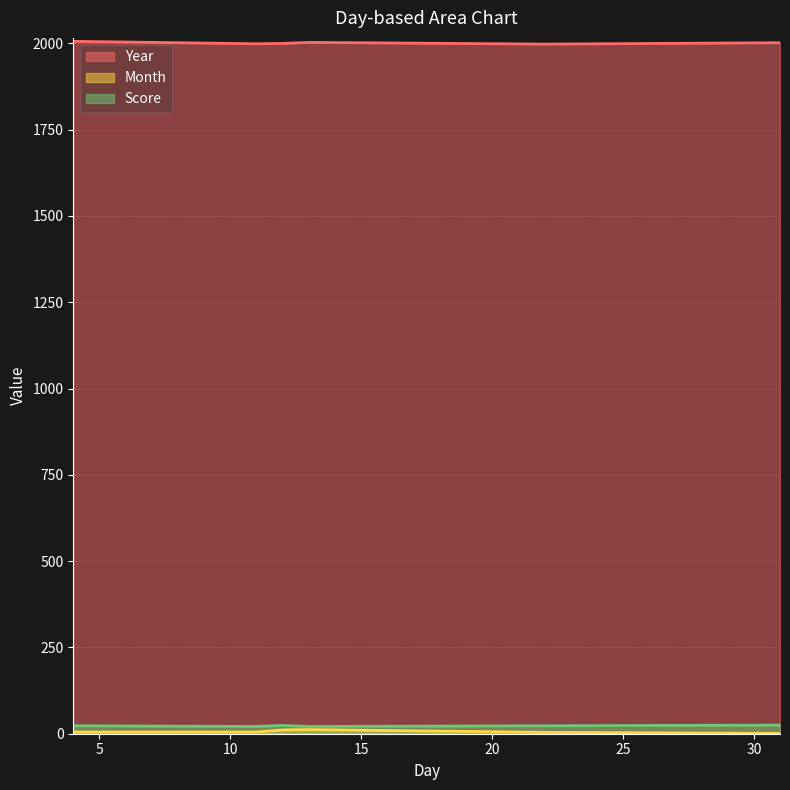

Reading left to right, what are all the values shown in this chart?

Year: 1999	1998	2000	2003	2002	2006
Month: 5	4	11	12	1	5
Score: 21	23	24	21	25	23